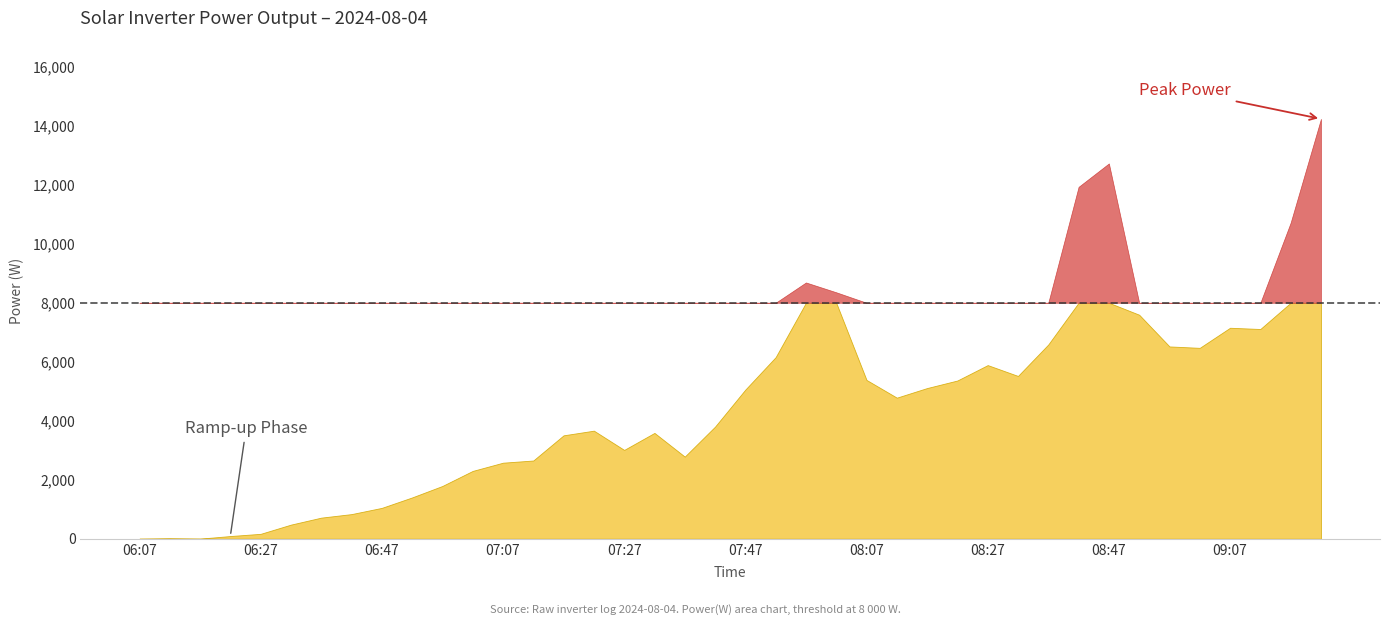

What is the greatest value displayed?

14234.0